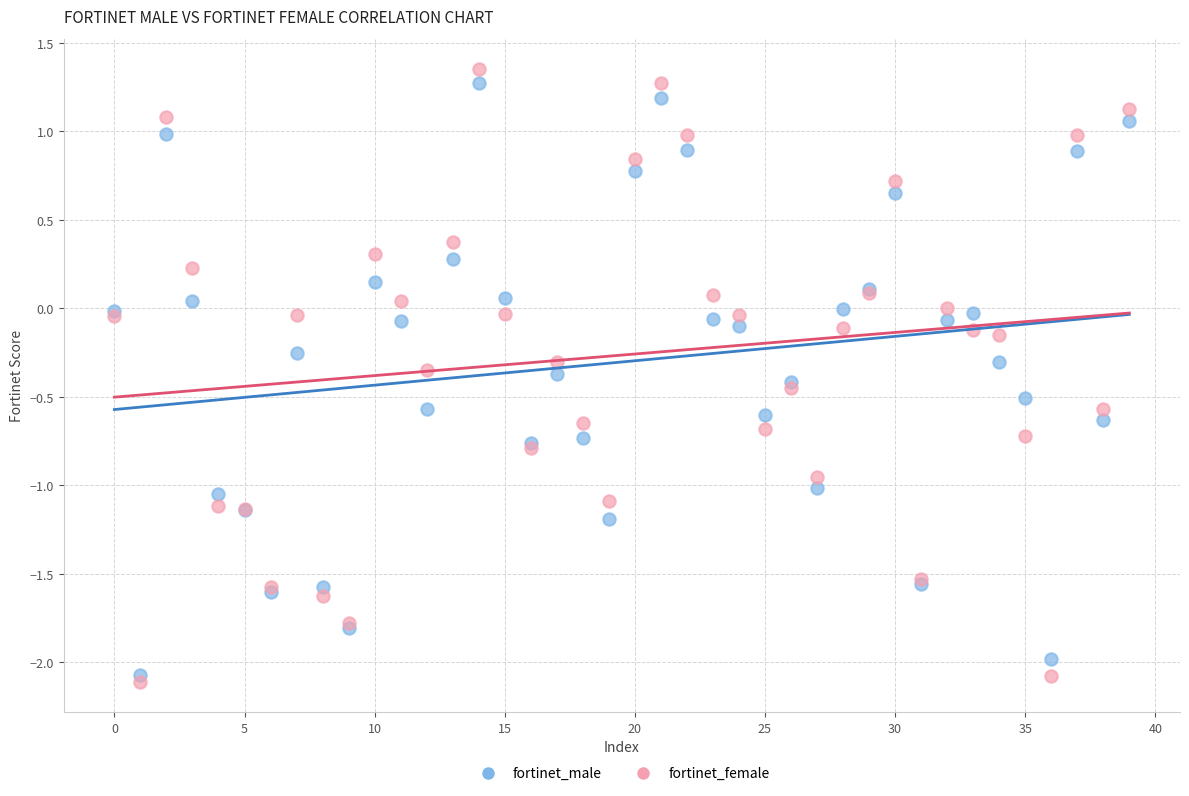

Which series has the widest spread of Y values?

fortinet_female